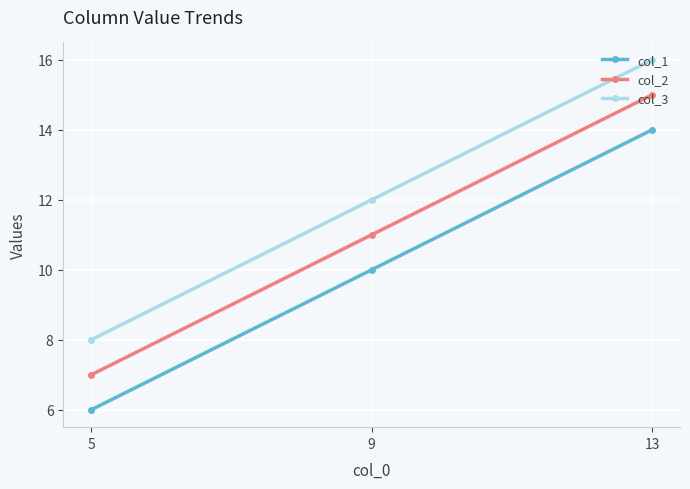

What are all the series names shown in the legend?

col_1, col_2, col_3